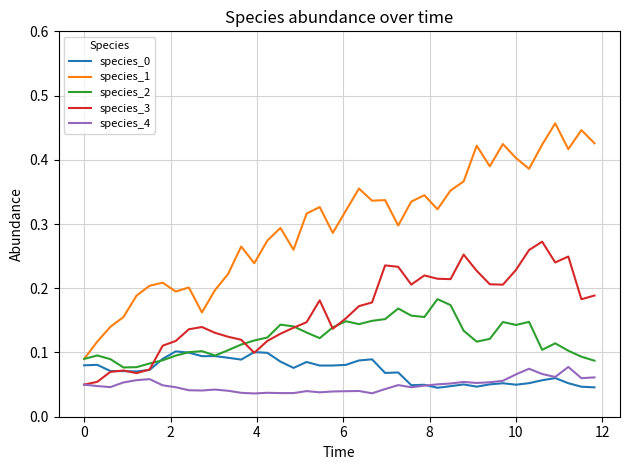

Which series has the widest spread of values?

species_1